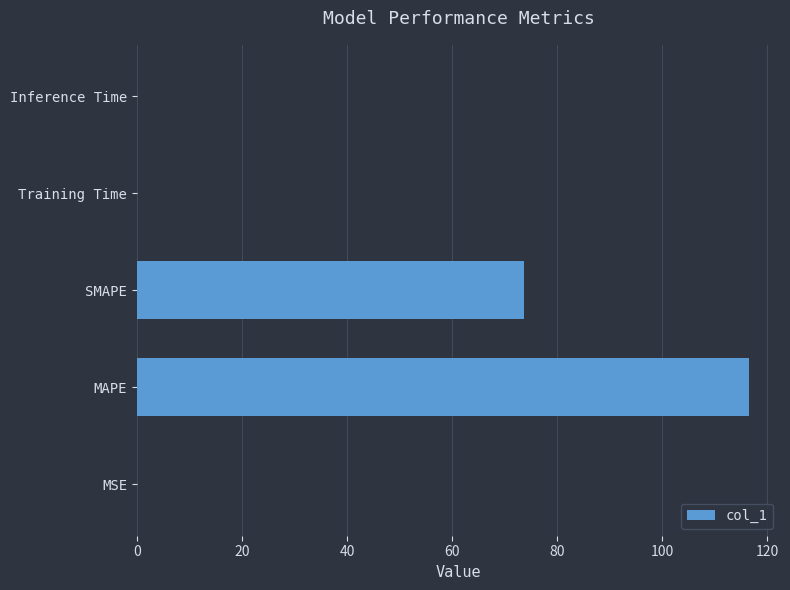

True or false: the data shows 39.4 at SMAPE.

False